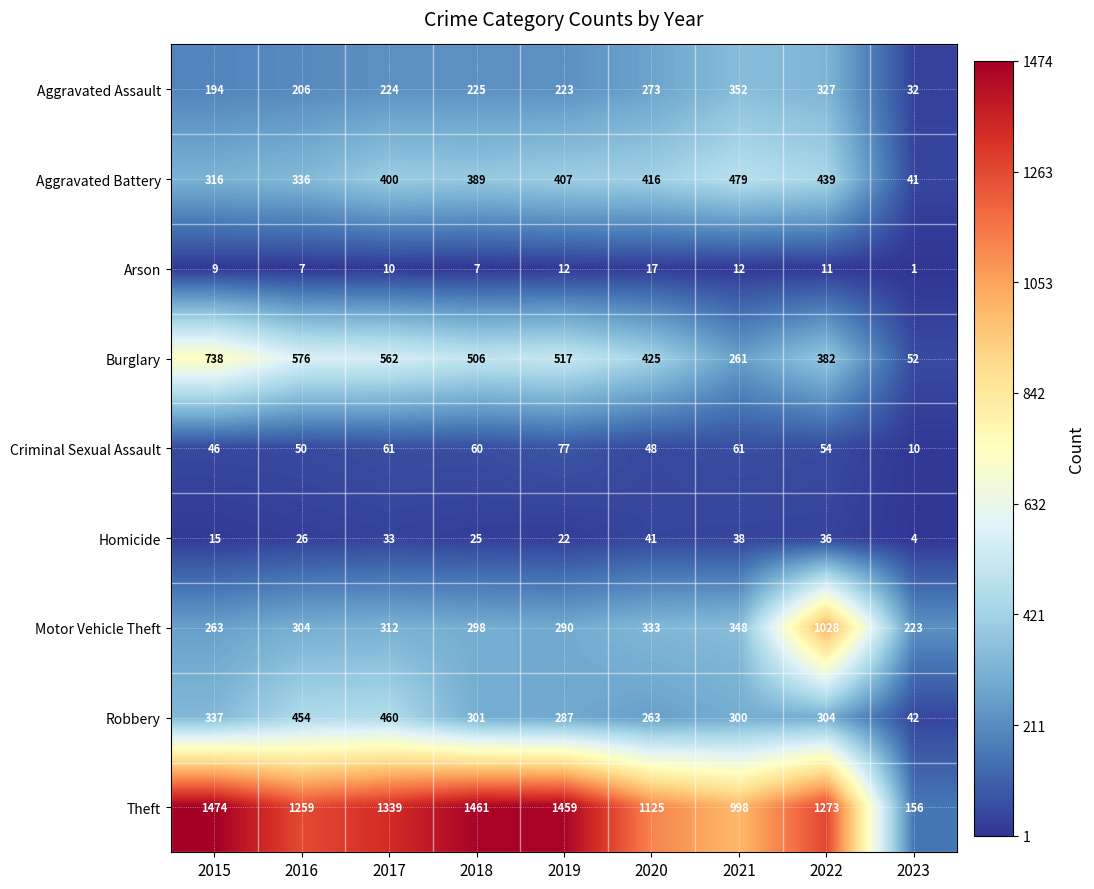

Which series has the largest total across all categories?

Theft